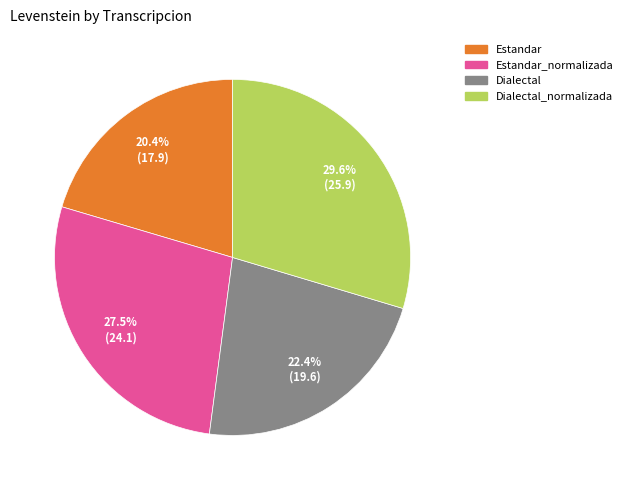

What percentage is the Estandar slice, to the nearest percent?

20%